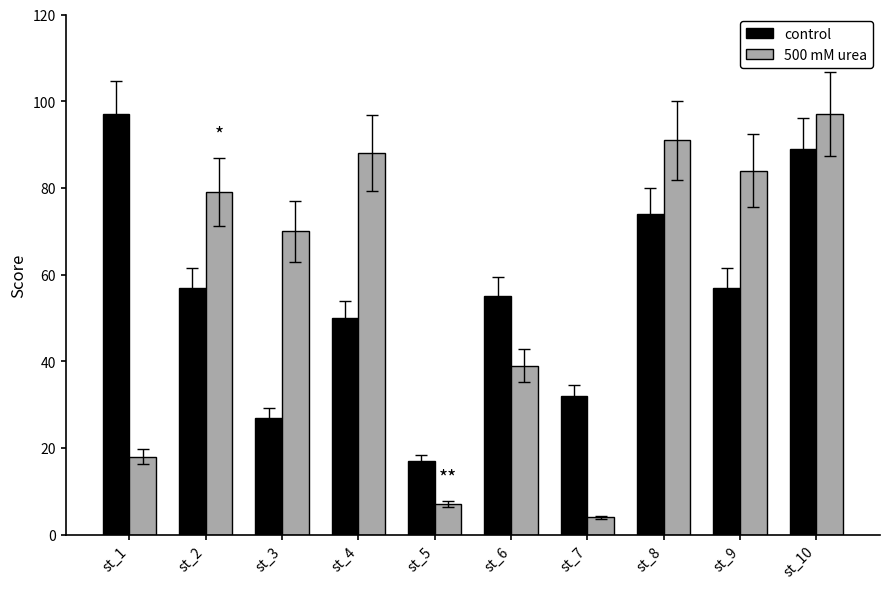

The 500 mM urea series shows 84 at st_9. True or false?

True